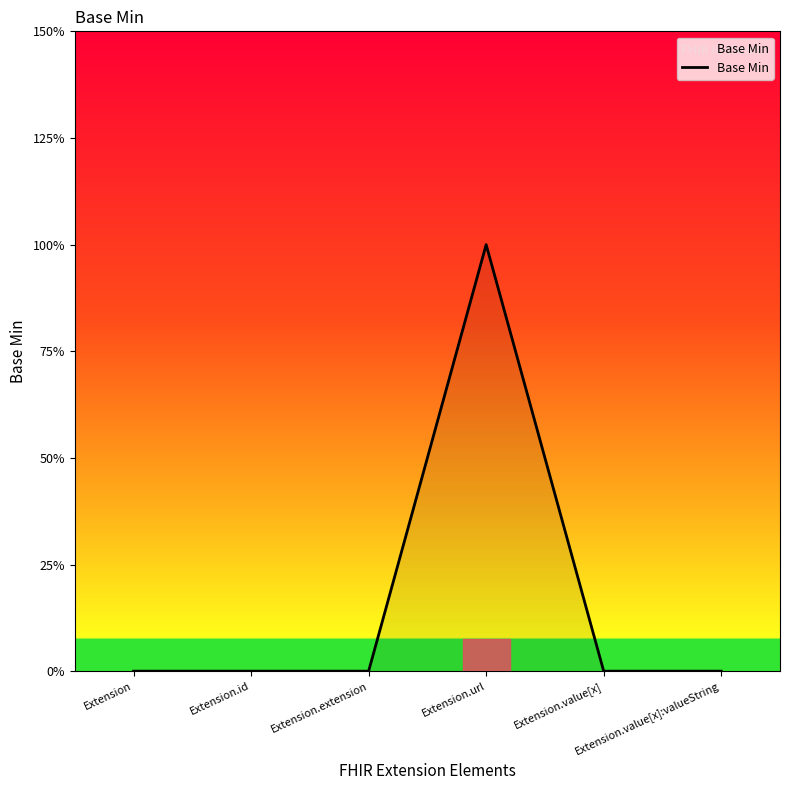

True or false: there are more than 2 points higher than both neighbors.

False